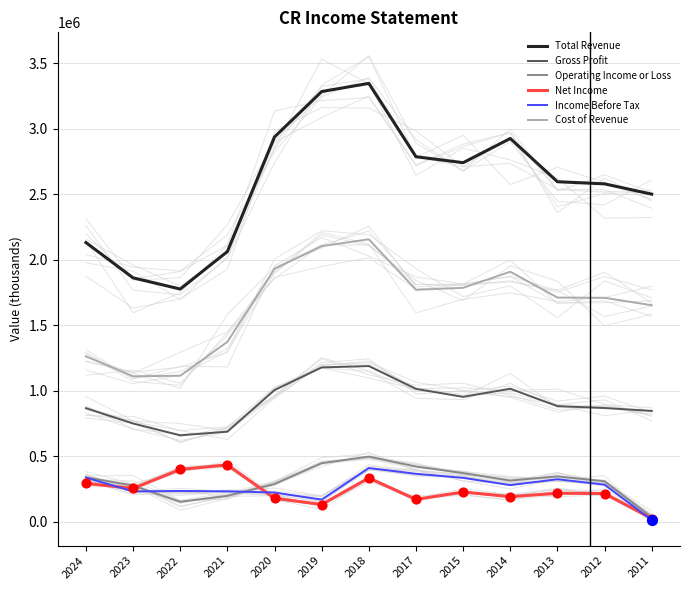

Which series reaches the maximum Y coordinate?

Total Revenue